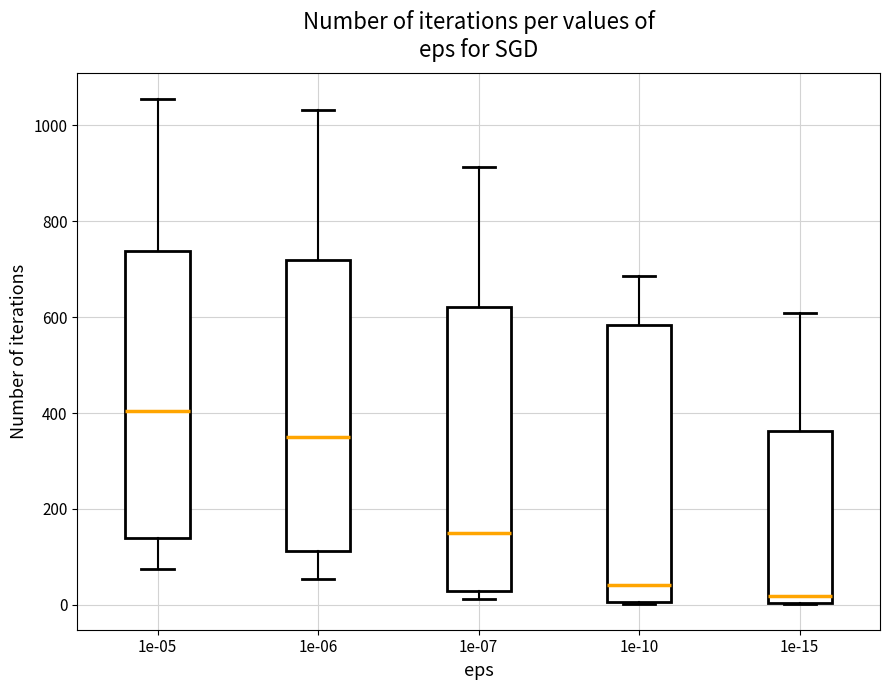

Which box's median line is the highest?

1e-05